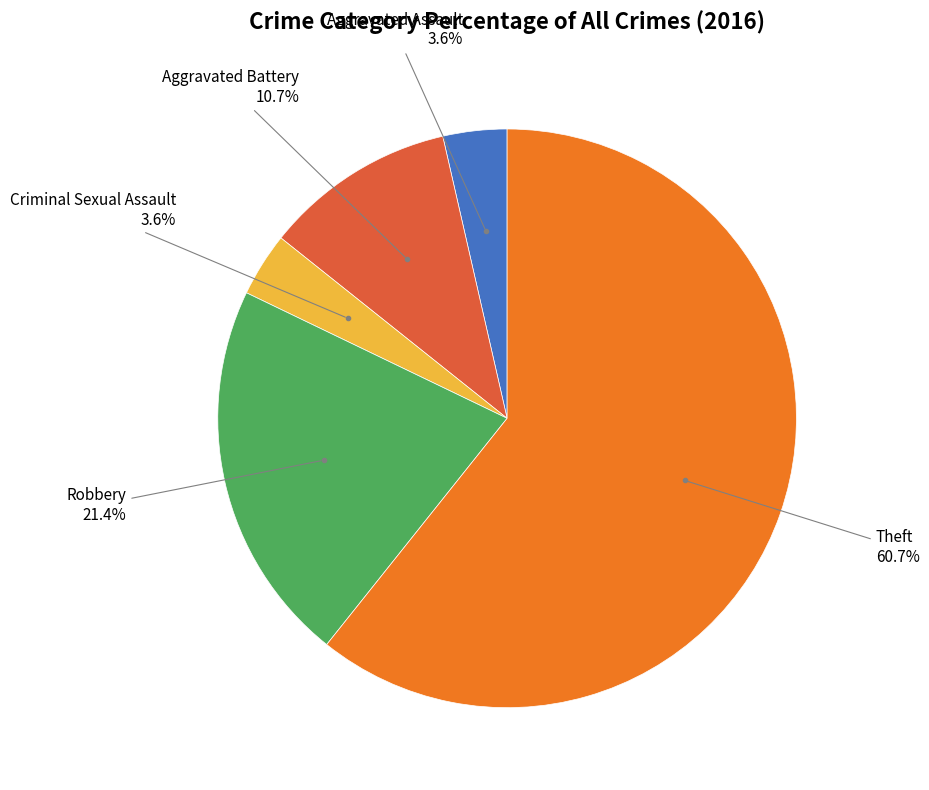

Is there a majority slice in this chart?

Yes